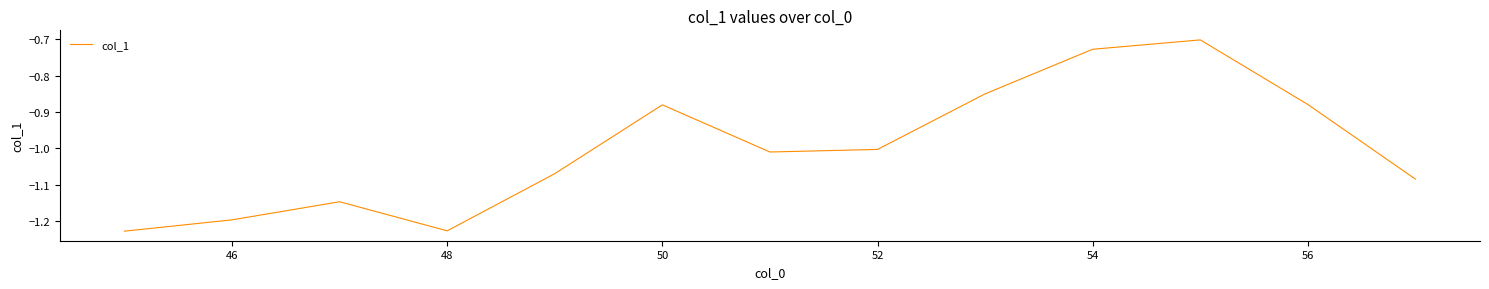

What is the difference between the maximum and minimum values?

0.5